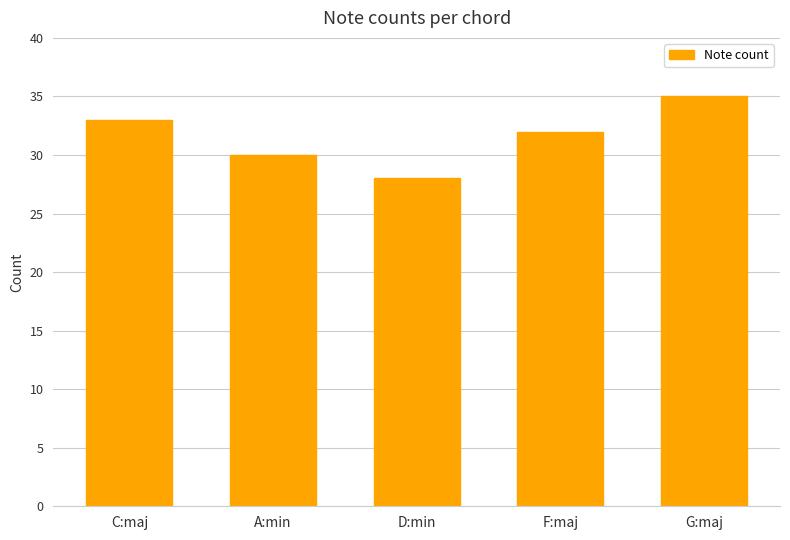

What is the value of the 1st bar from the left?

33